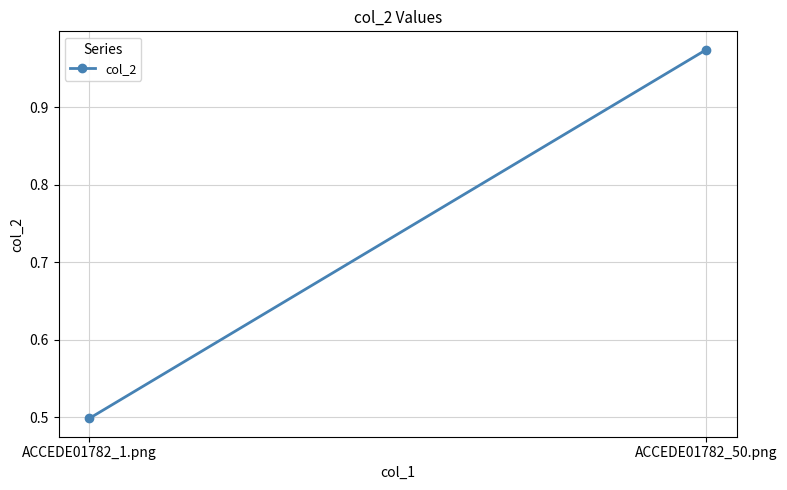

True or false: the data shows 0.7 at ACCEDE01782_1.png.

False